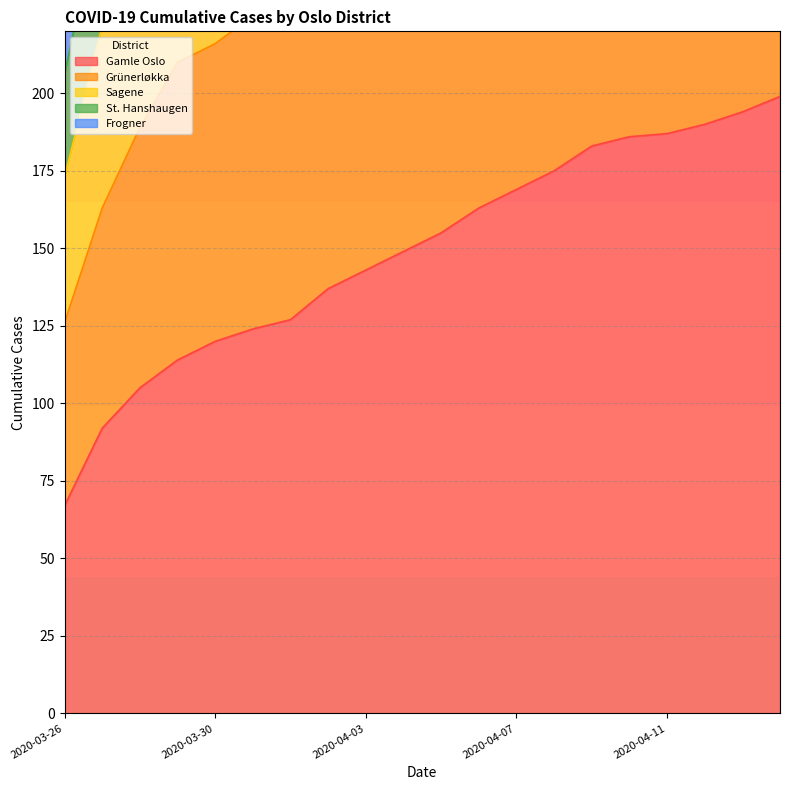

The value of Grünerløkka at 2020-04-07 is 294. True or false?

True